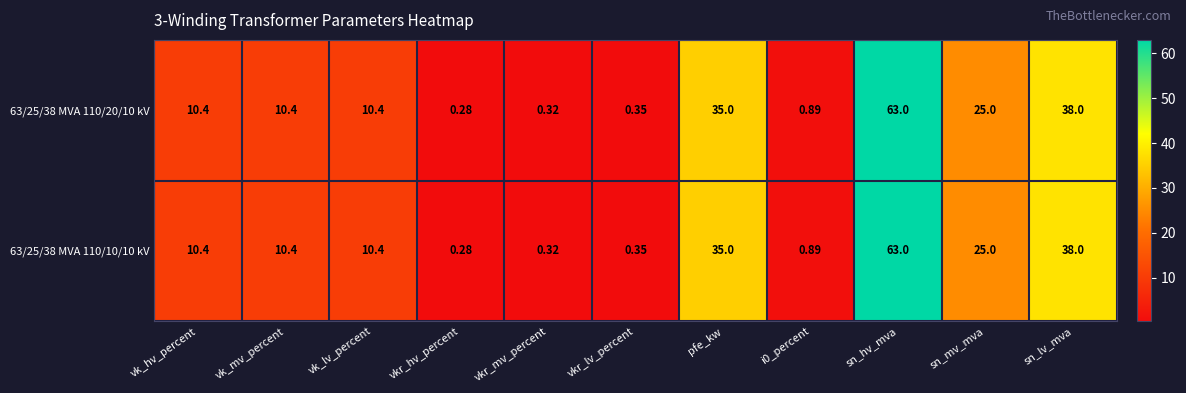

Which category has the highest value in the 63/25/38 MVA 110/10/10 kV series?

sn_hv_mva